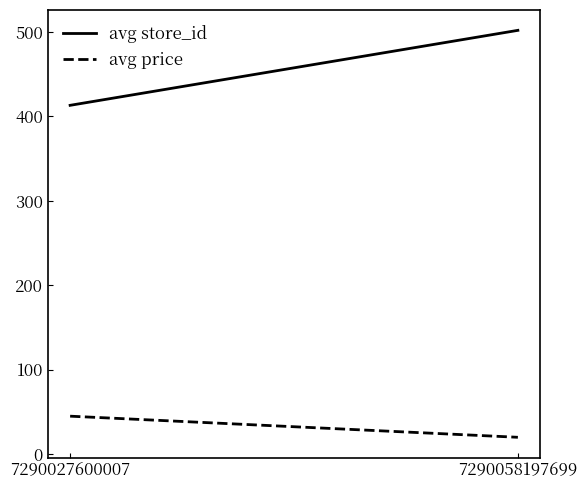

At how many categories does at least one series exceed 239?

2